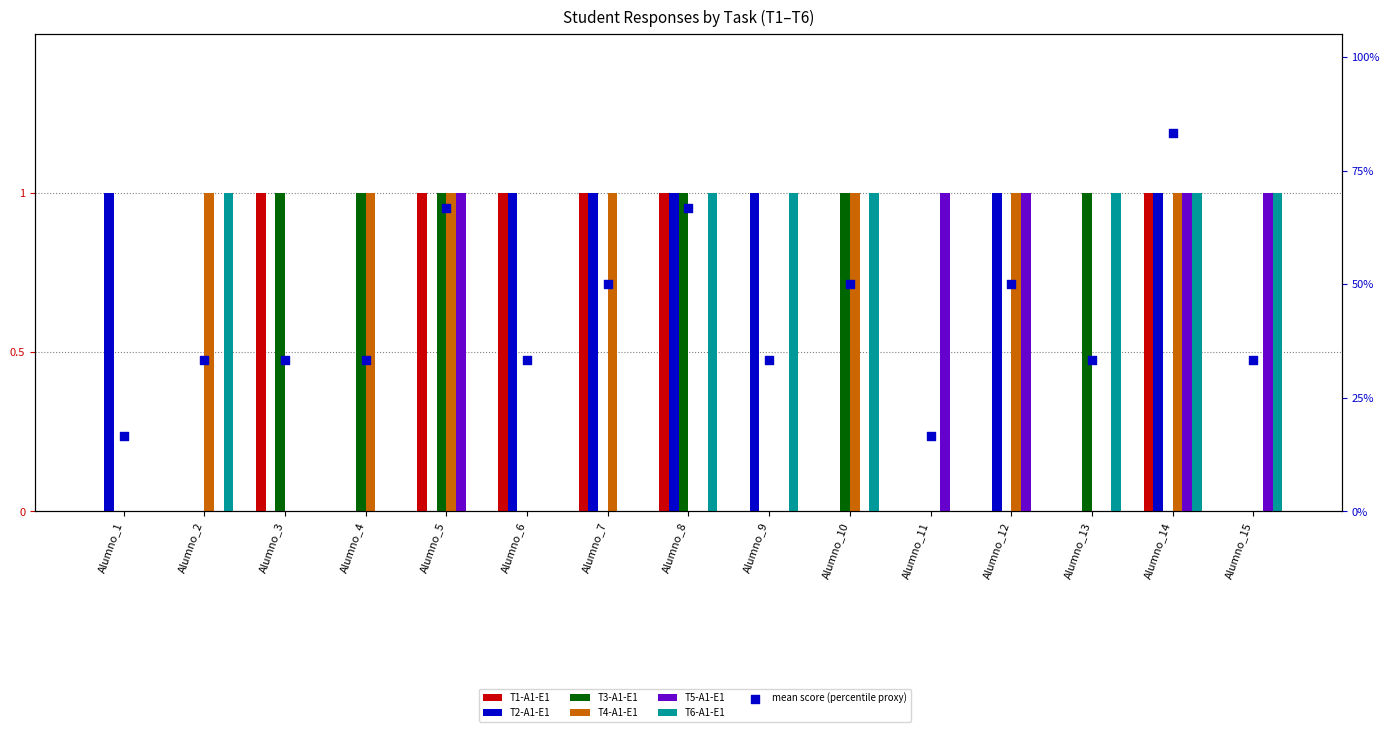

Which series reaches the maximum Y coordinate?

T1-A1-E1